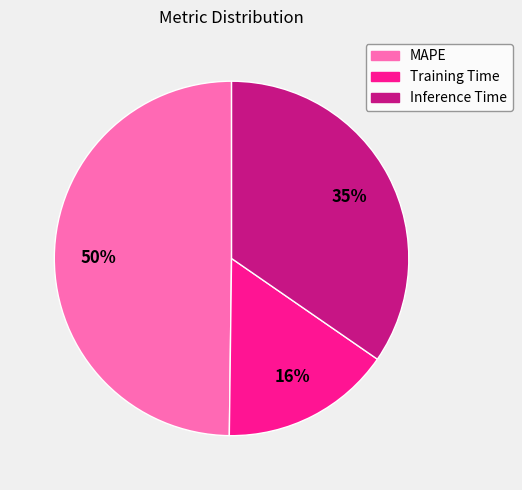

How many slices are in this pie chart?

3